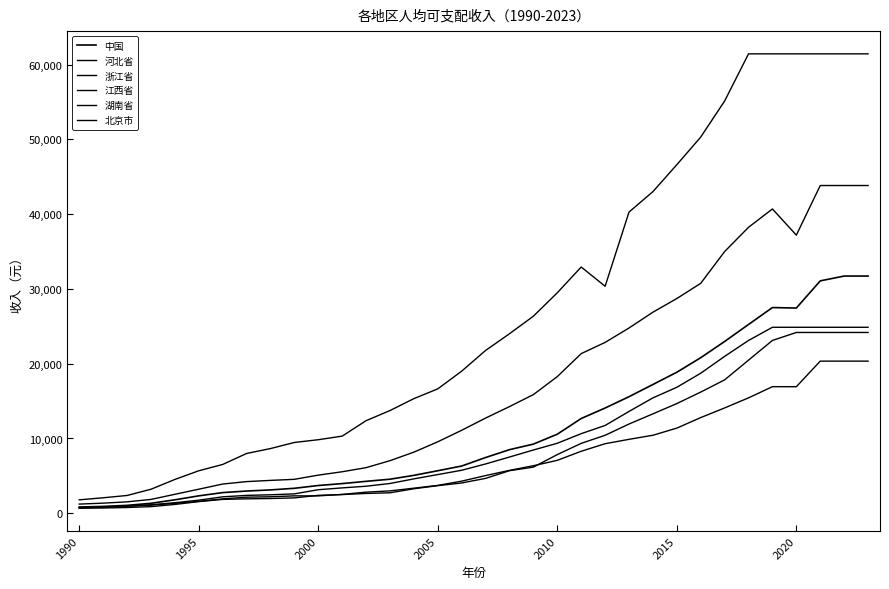

Reading right to left, extract all data points from this chart.

中国: 31718	31718	31072	27439	27504	25245	22968	20801	18857	17220	15586	14074	12668	10575	9249	8504	7454	6319	5688	5071	4555	4270	3968	3712	3340	3122	2974	2763	2329	1799	1332	1057	916	831
河北省: 20342	20342	20342	16922	16927	15432	14083	12794	11387	10431	9886	9300	8291	7077	6357	5739	5041	4295	3728	3354	2993	2826	2523	2324	2327	2207	2151	1925	1598	1320	1089	950	847	783
浙江省: 43822	43822	43822	37188	40688	38238	34992	30747	28712	26885	24771	22845	21346	18274	15867	14264	12730	11099	9558	8174	7033	6098	5551	5099	4539	4397	4233	3906	3217	2536	1850	1528	1353	1227
江西省: 24174	24174	24174	24174	23109	20477	17837	16204	14668	13293	11933	10426	9348	7846	6172	5692	4665	4052	3693	3277	2739	2651	2500	2396	2056	1973	1930	1857	1559	1182	887	770	706	666
湖南省: 24868	24868	24868	24868	24868	23105	20976	18725	16844	15430	13615	11739	10644	9361	8459	7521	6593	5751	5174	4601	3983	3615	3393	3149	2594	2471	2390	2199	1752	1408	1135	942	816	750
北京市: 61429	61429	61429	61429	61429	61429	55121	50301	46604	43008	40270	30350	32924	29483	26353	24005	21769	19003	16636	15328	13734	12380	10313	9835	9466	8652	7993	6525	5682	4520	3211	2379	2071	1797